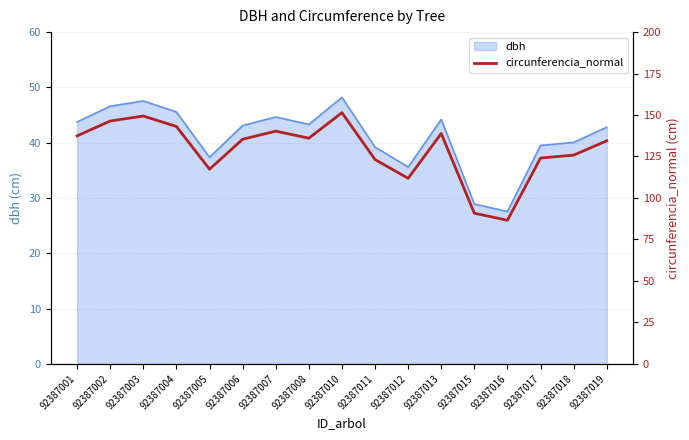

The dbh series shows 42.8 at 92387019. True or false?

True